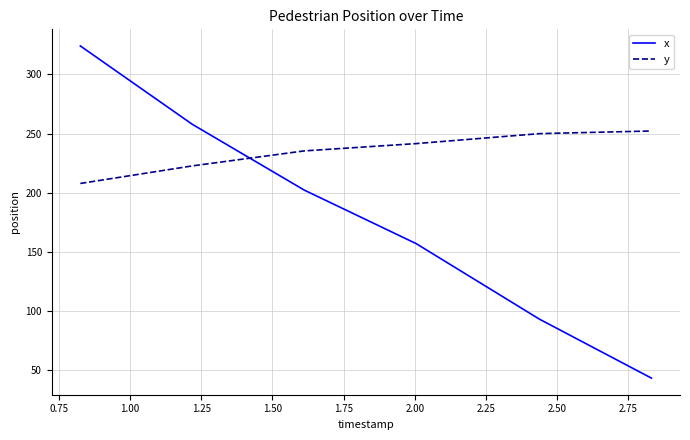

After their last crossing, which series has the higher values: x or y?

y